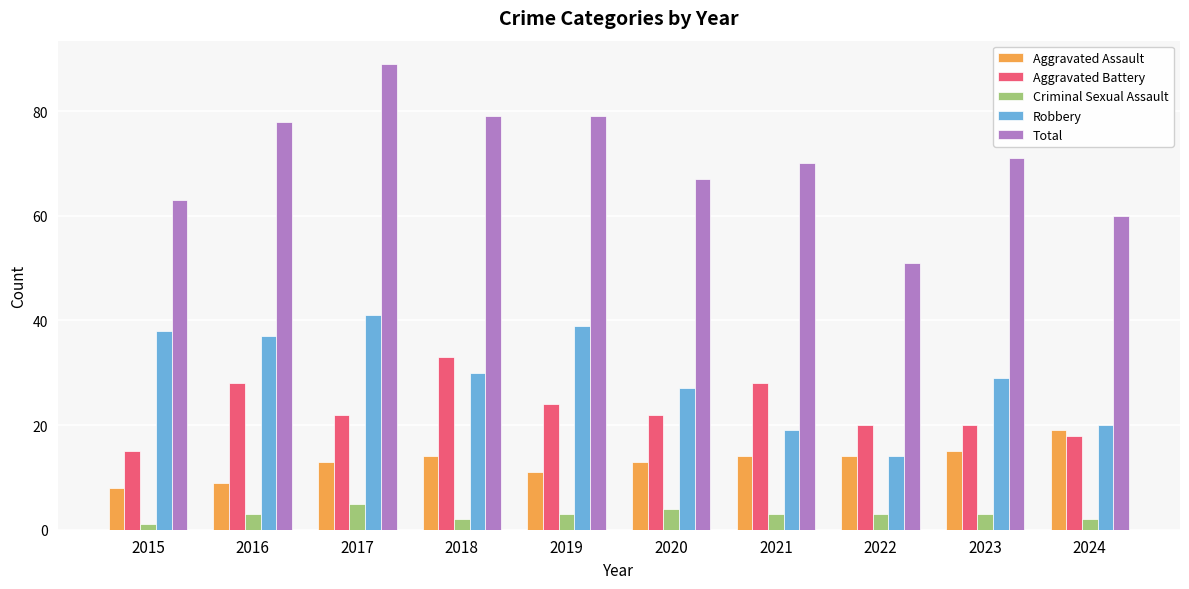

How many values in the Robbery series are below 30?

5